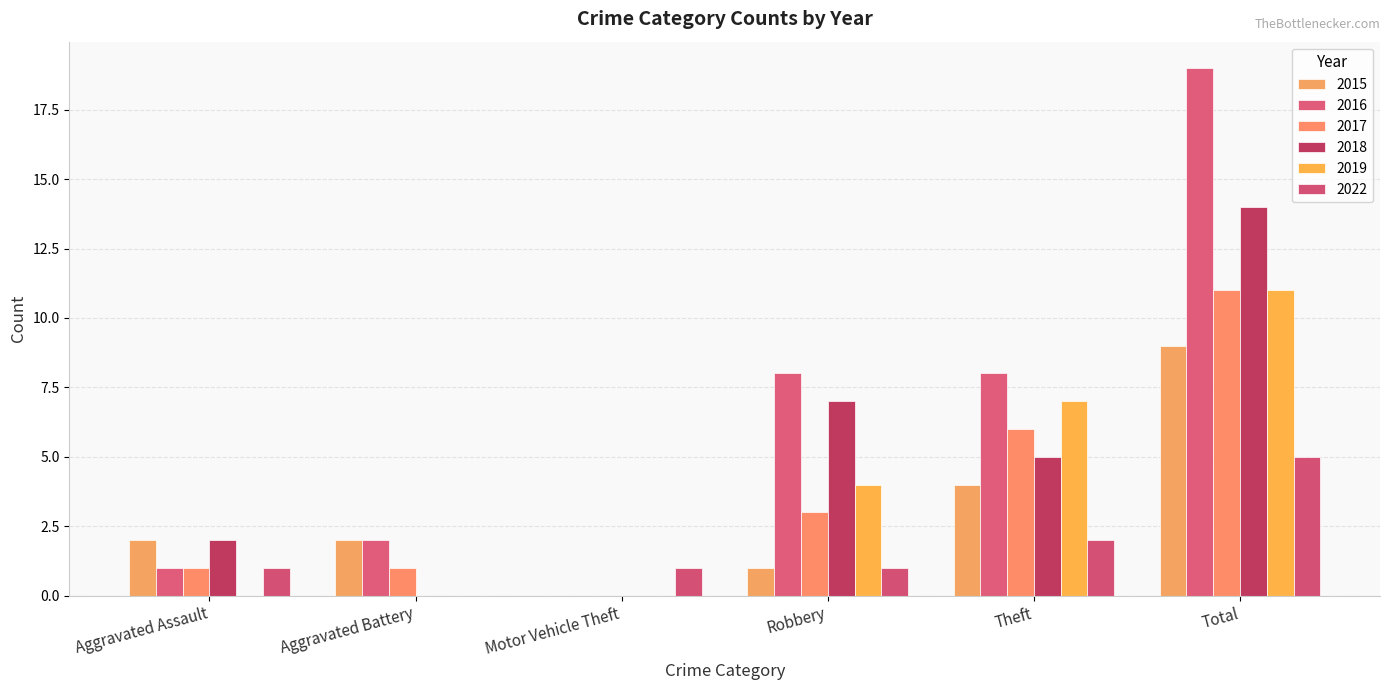

Rank the categories by 2017 value from highest to lowest.

Total, Theft, Robbery, Aggravated Assault, Aggravated Battery, Motor Vehicle Theft